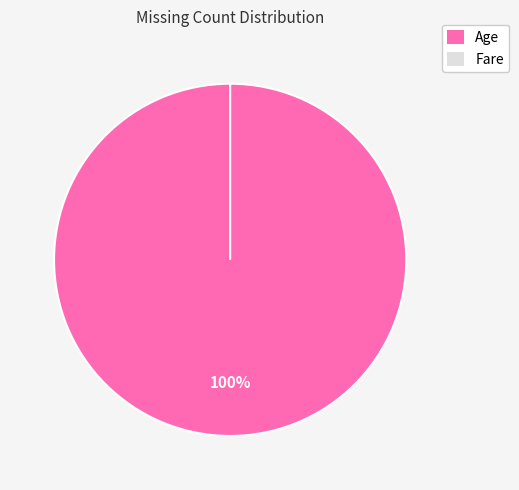

How many segments does this pie chart have?

2